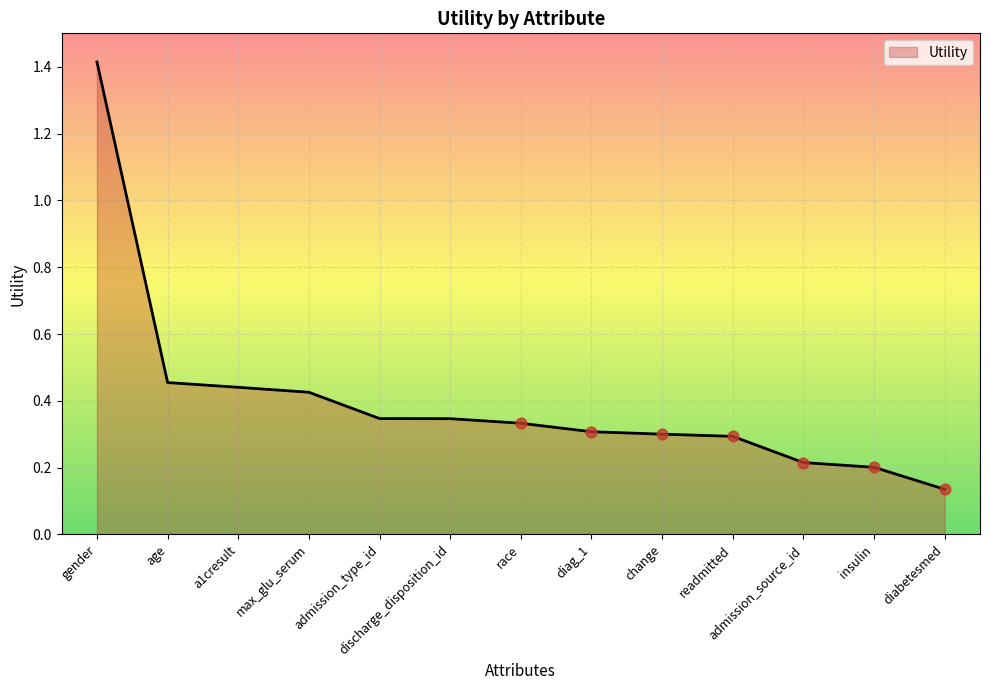

Between gender and race, which is larger?

gender